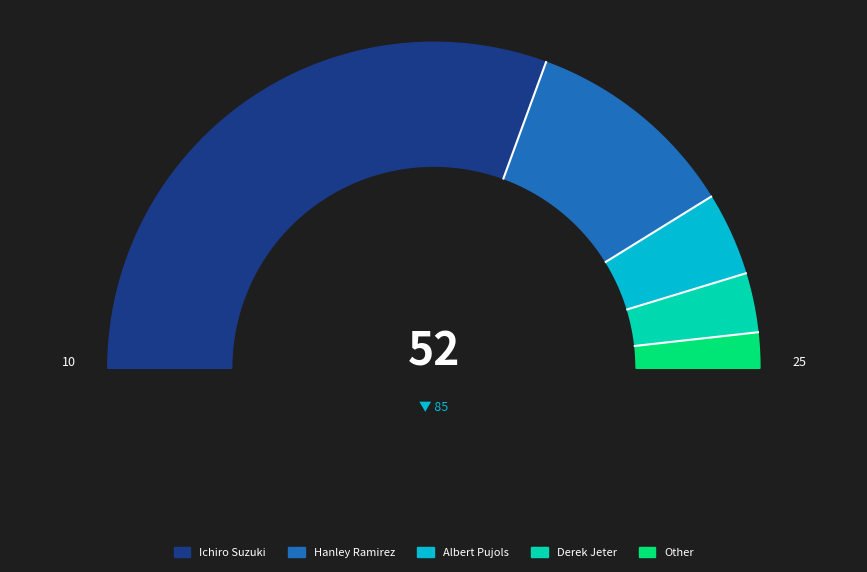

Does Derek Jeter account for over 50% of the chart?

No